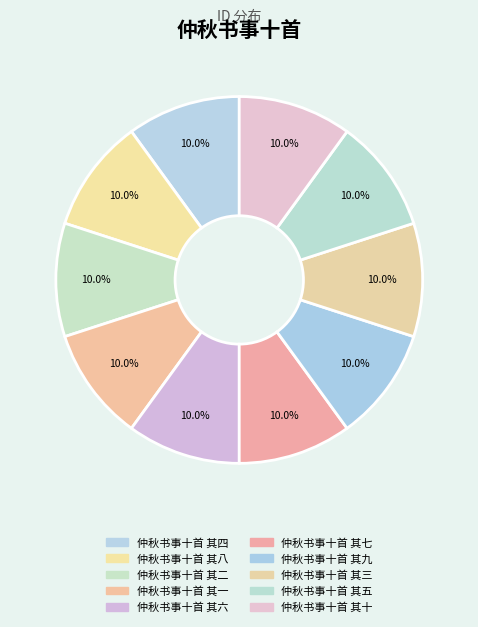

Which has a higher value, 仲秋书事十首 其十 or 仲秋书事十首 其四?

仲秋书事十首 其十